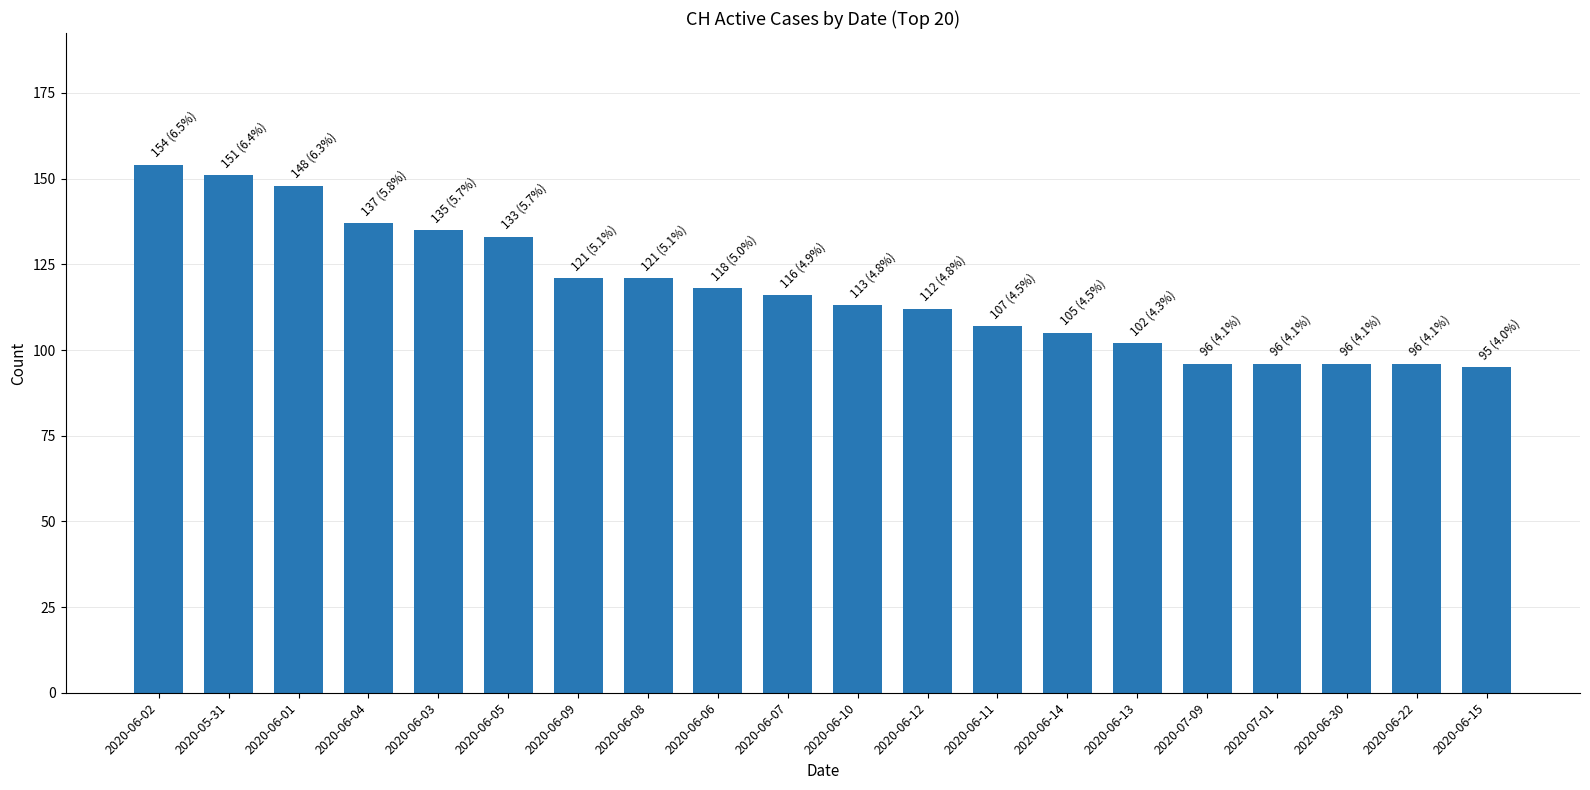

The chart shows a value of 112 at 2020-06-12. True or false?

True